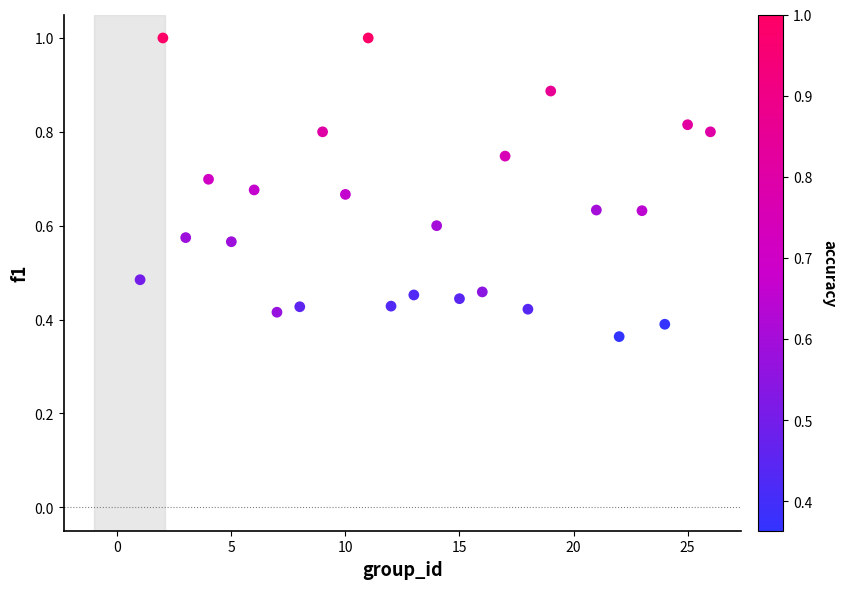

What is the range of X values (max minus min)?

25.0